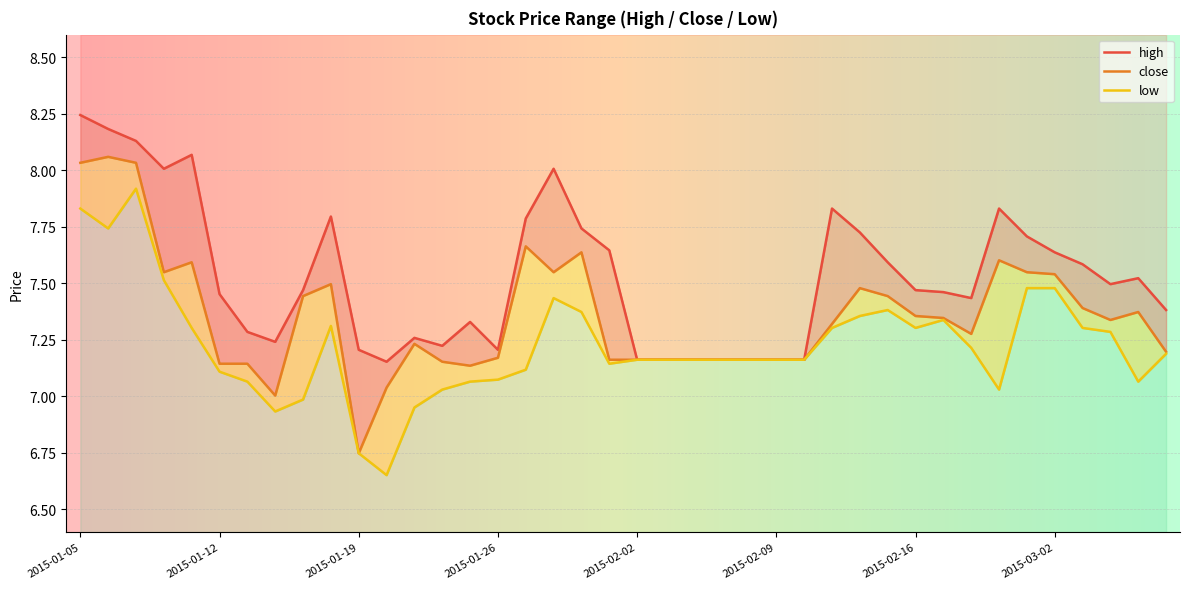

Which series has the largest total across all categories?

high